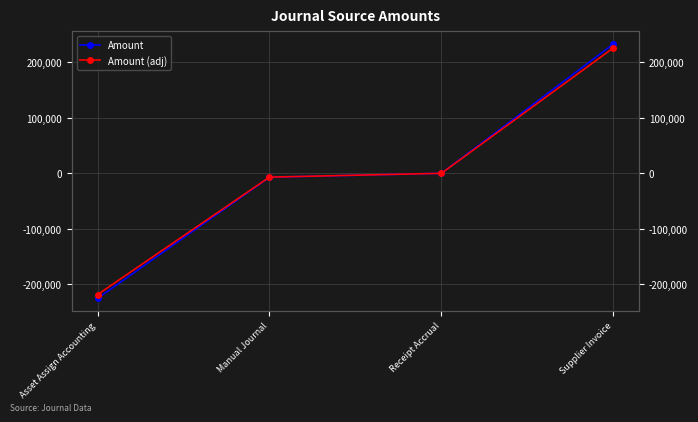

Reading left to right, extract all data points from this chart.

Amount: Asset Assign Accounting=-225168.4	Manual Journal=-7097.9	Receipt Accrual=0.0	Supplier Invoice=232757.7
Amount (adj): Asset Assign Accounting=-218413.3	Manual Journal=-6884.9	Receipt Accrual=0.0	Supplier Invoice=225775.0